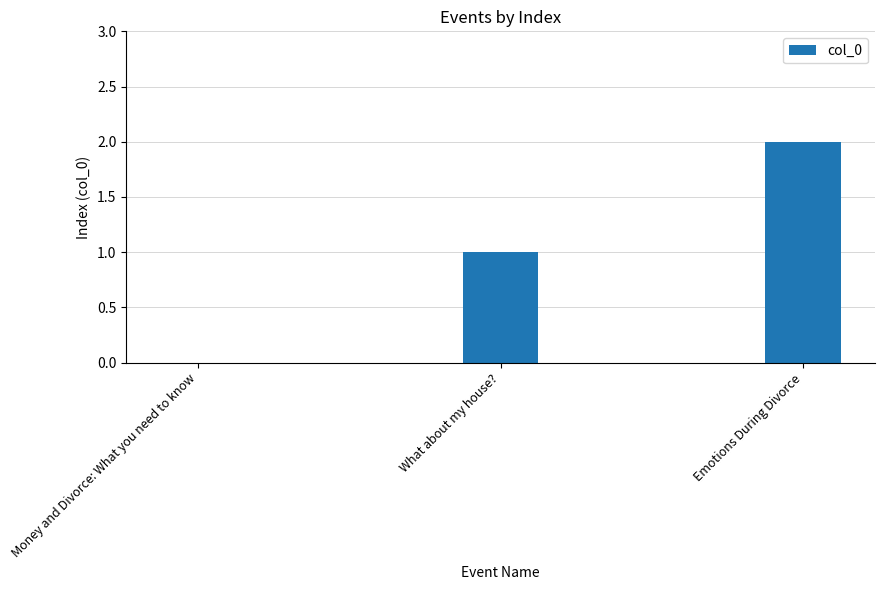

What is the sum of all values?

3